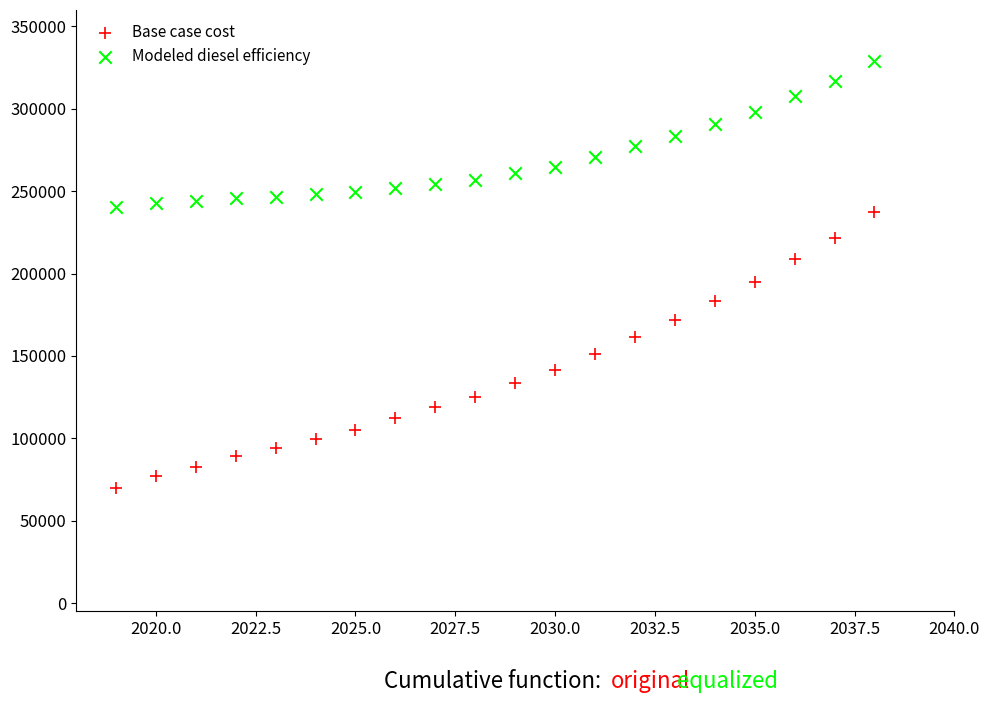

Which series has the largest Y range (max minus min)?

Base case cost